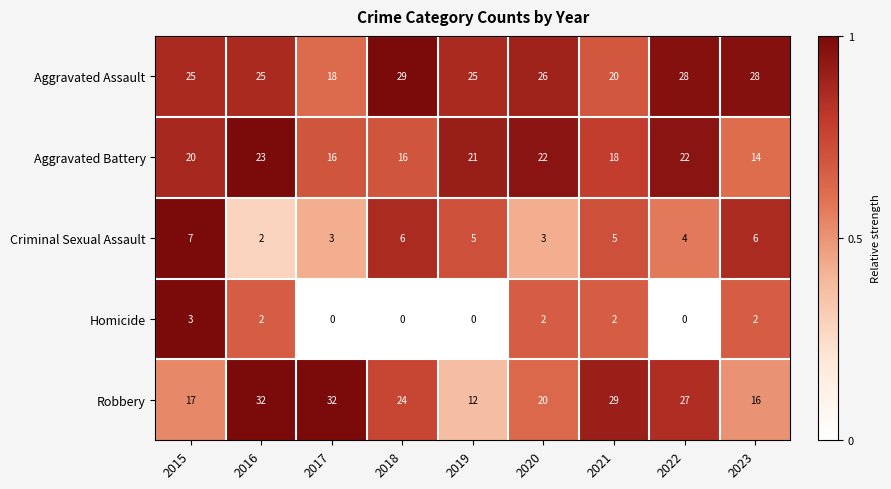

What is the difference between the second highest and minimum values in the Aggravated Assault series?

10